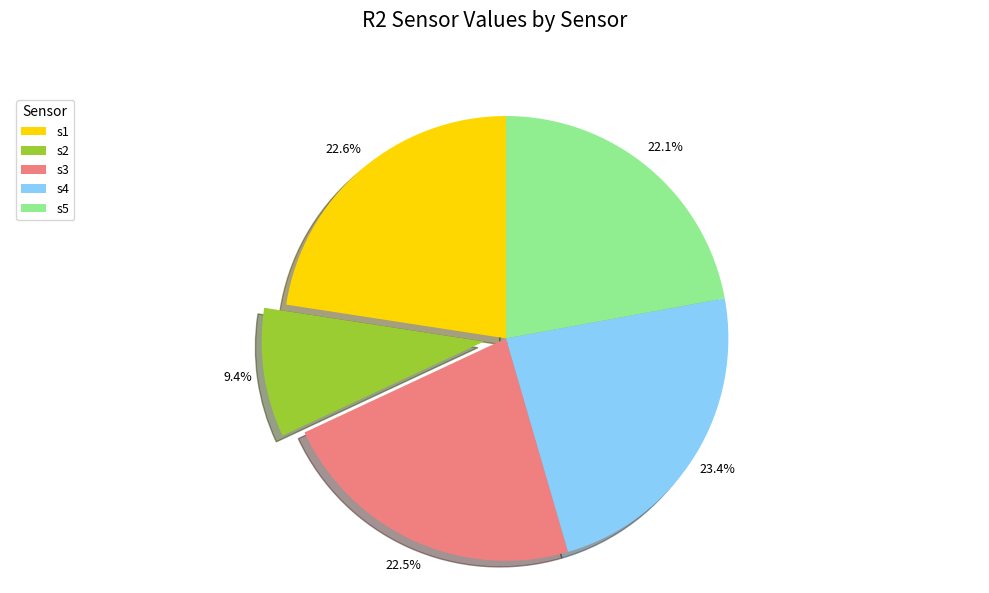

Is there any slice that represents more than half of the pie?

No